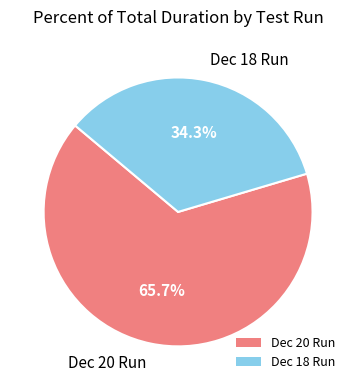

Does Dec 20 Run represent more than half of the total?

Yes